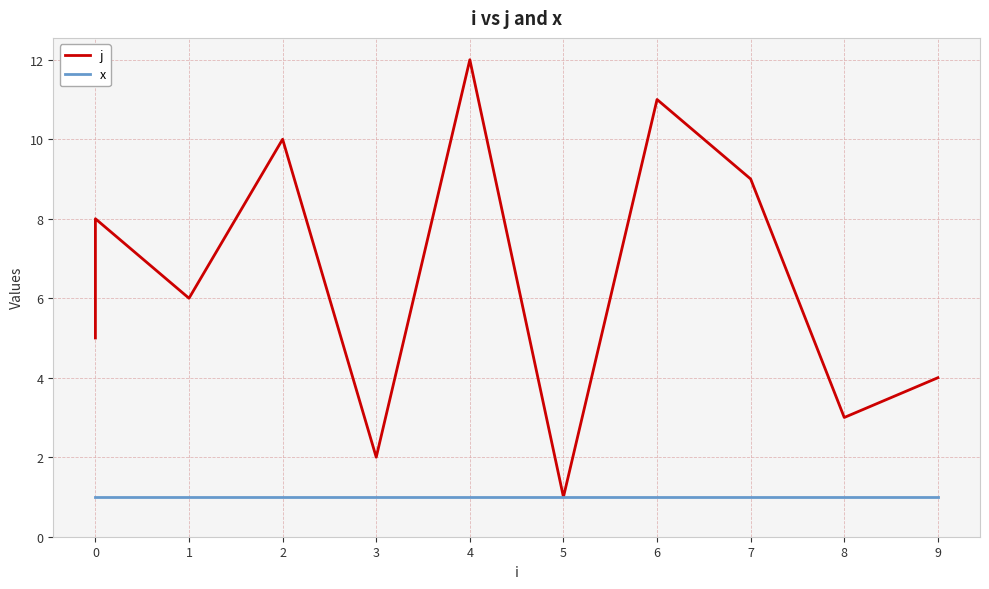

What are all the series names shown in the legend?

j, x